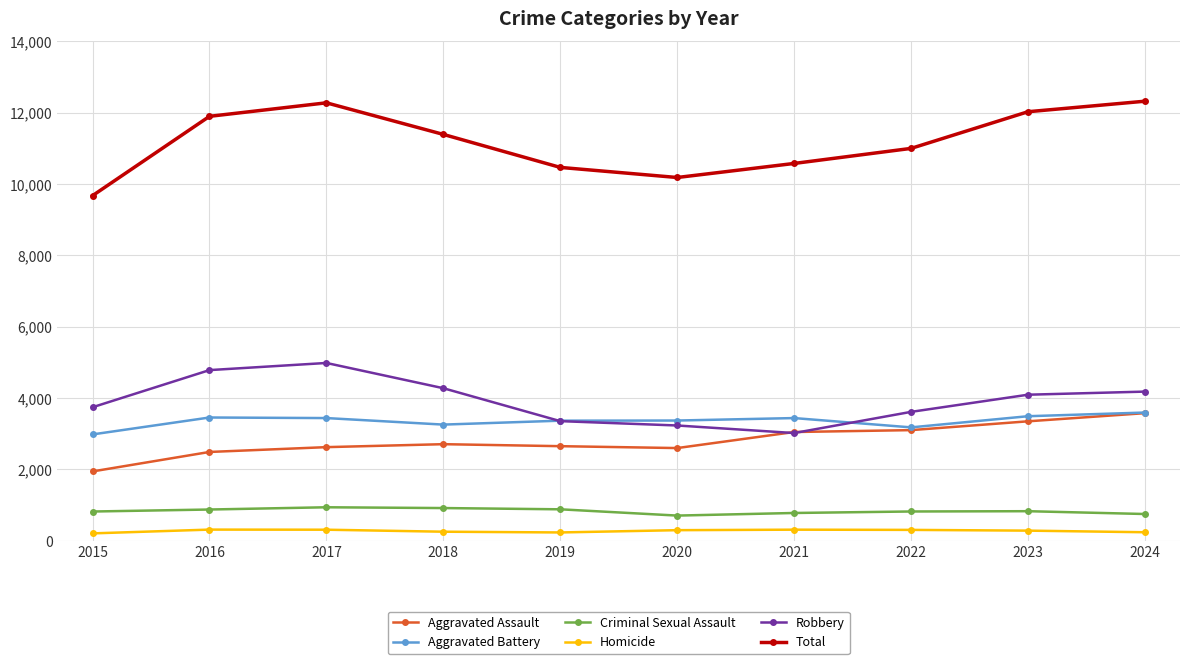

Which series has the widest spread of values?

Total